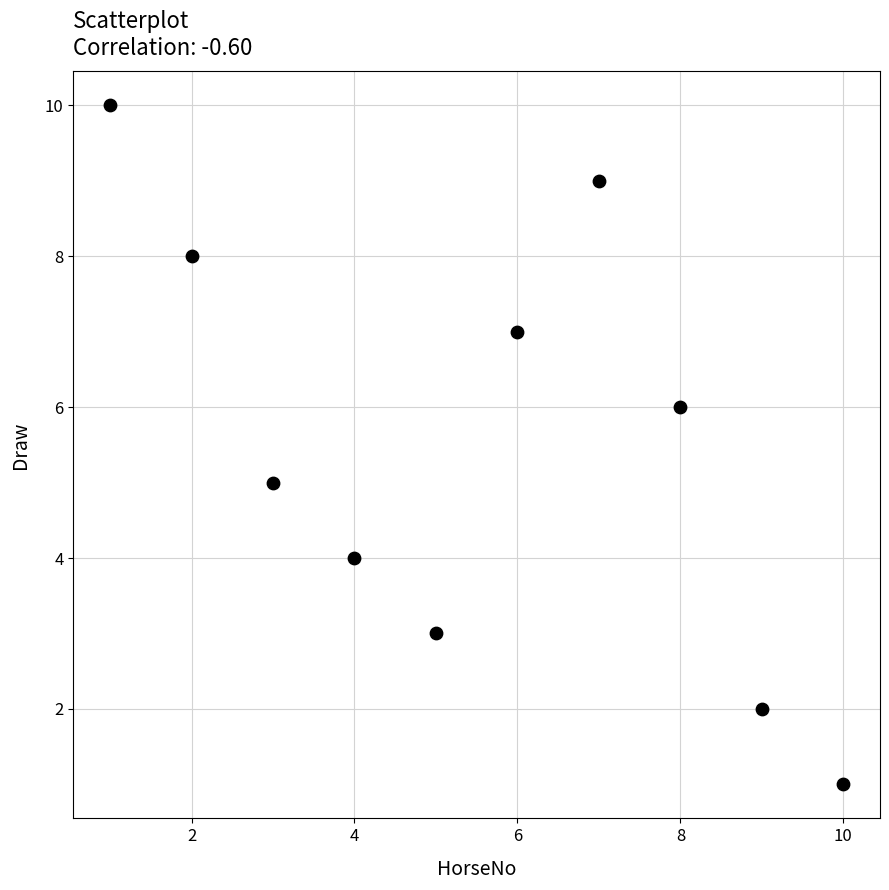

What is the range of Y values (max minus min)?

9